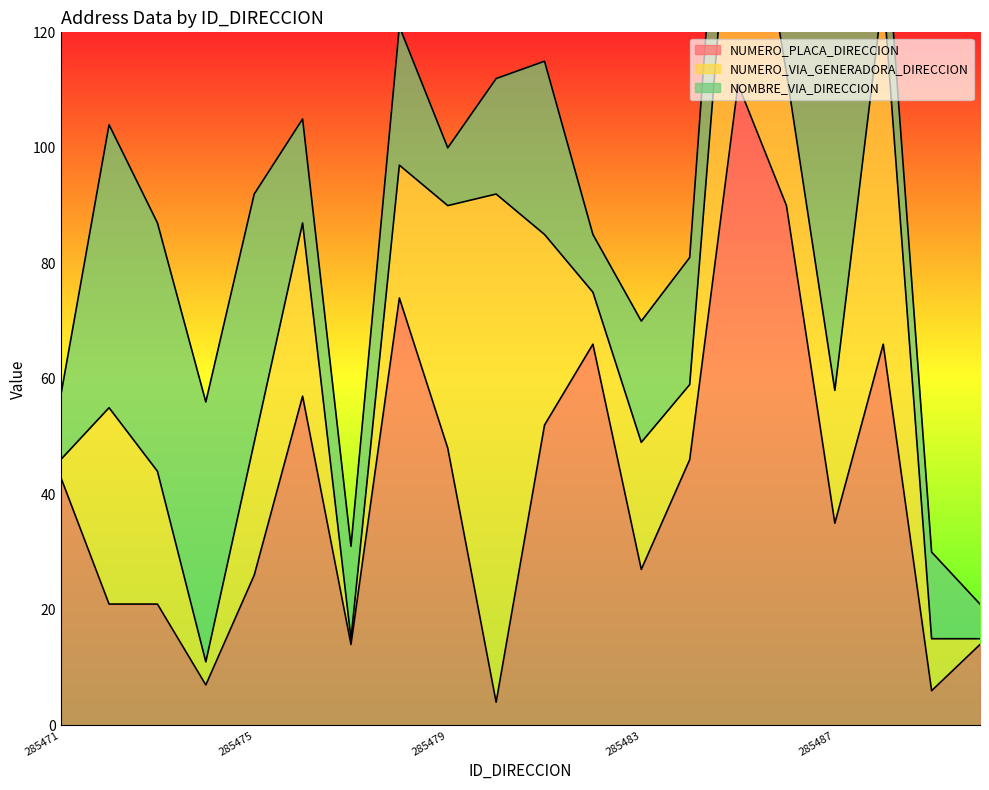

At which label does NUMERO_VIA_GENERADORA_DIRECCION reach its peak?

285480